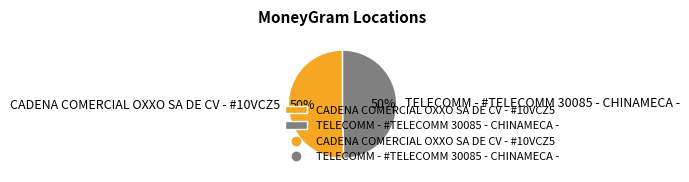

To the nearest percent, what percentage of the pie is TELECOMM - #TELECOMM 30085 - CHINAMECA -?

50%